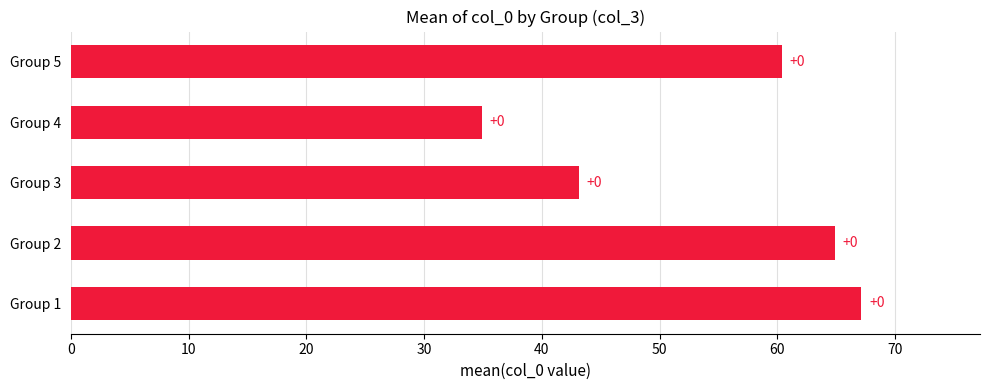

Does the chart contain any negative values?

No